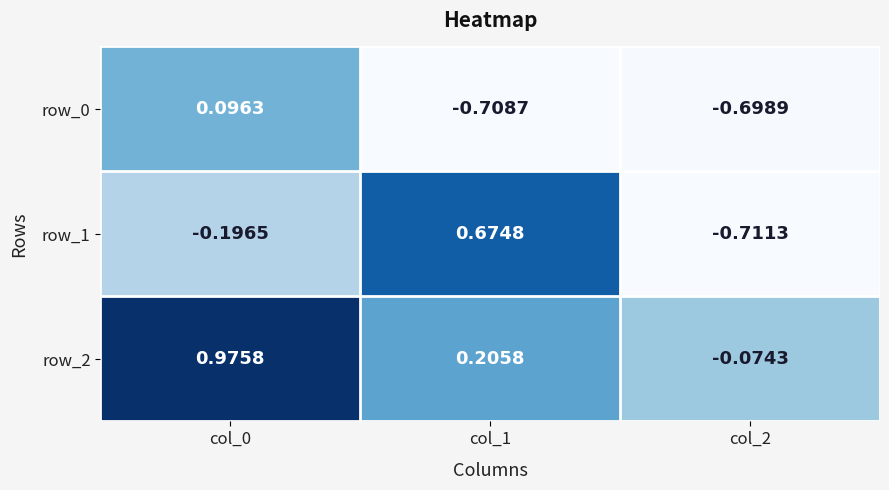

Which category has the lowest value across all series?

col_2